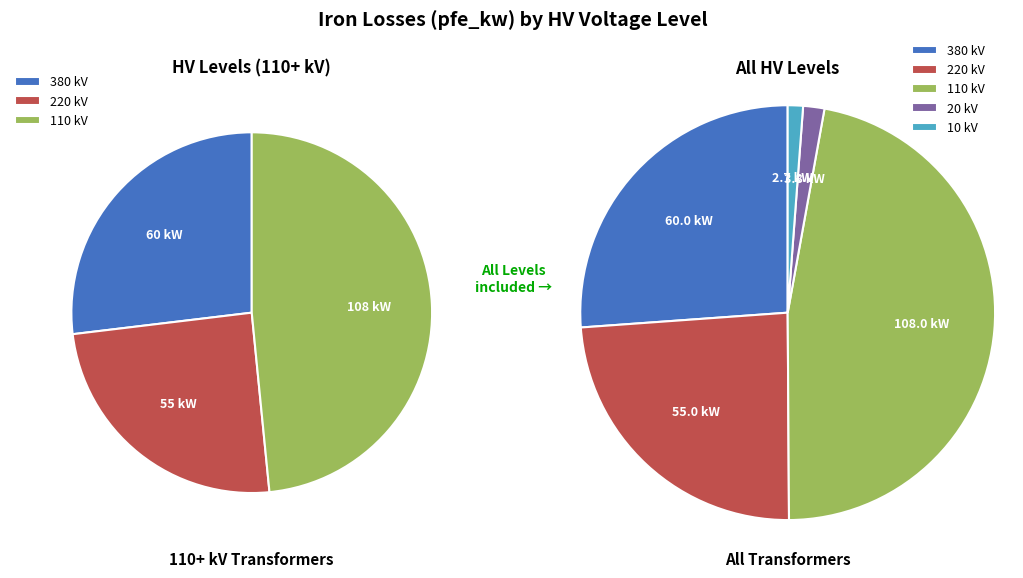

Does 220 represent more than half of the total?

No